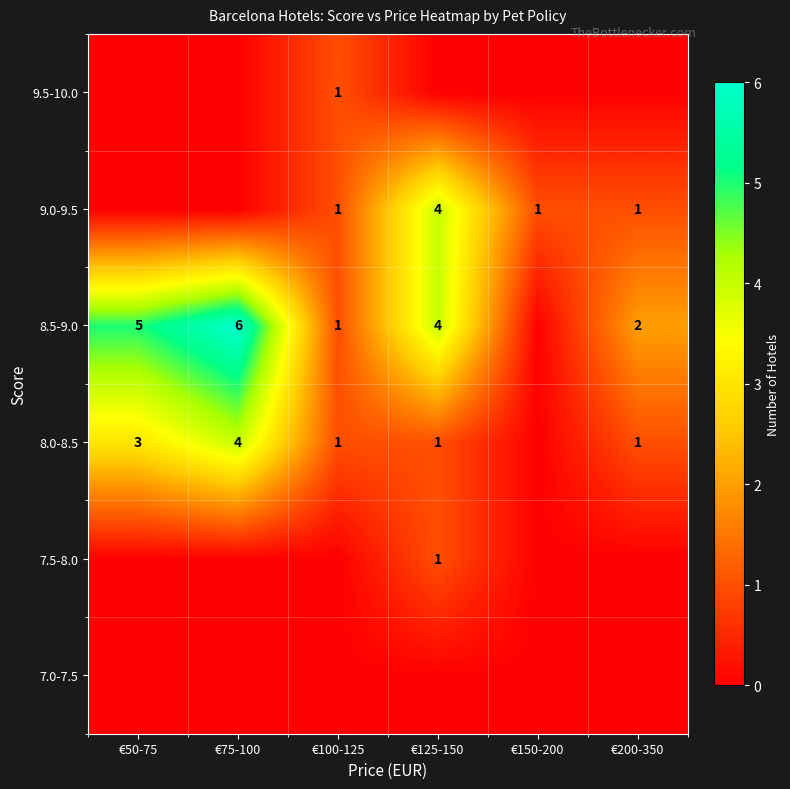

What is the difference between the 8.0-8.5 values at €200-350 and €75-100?

3